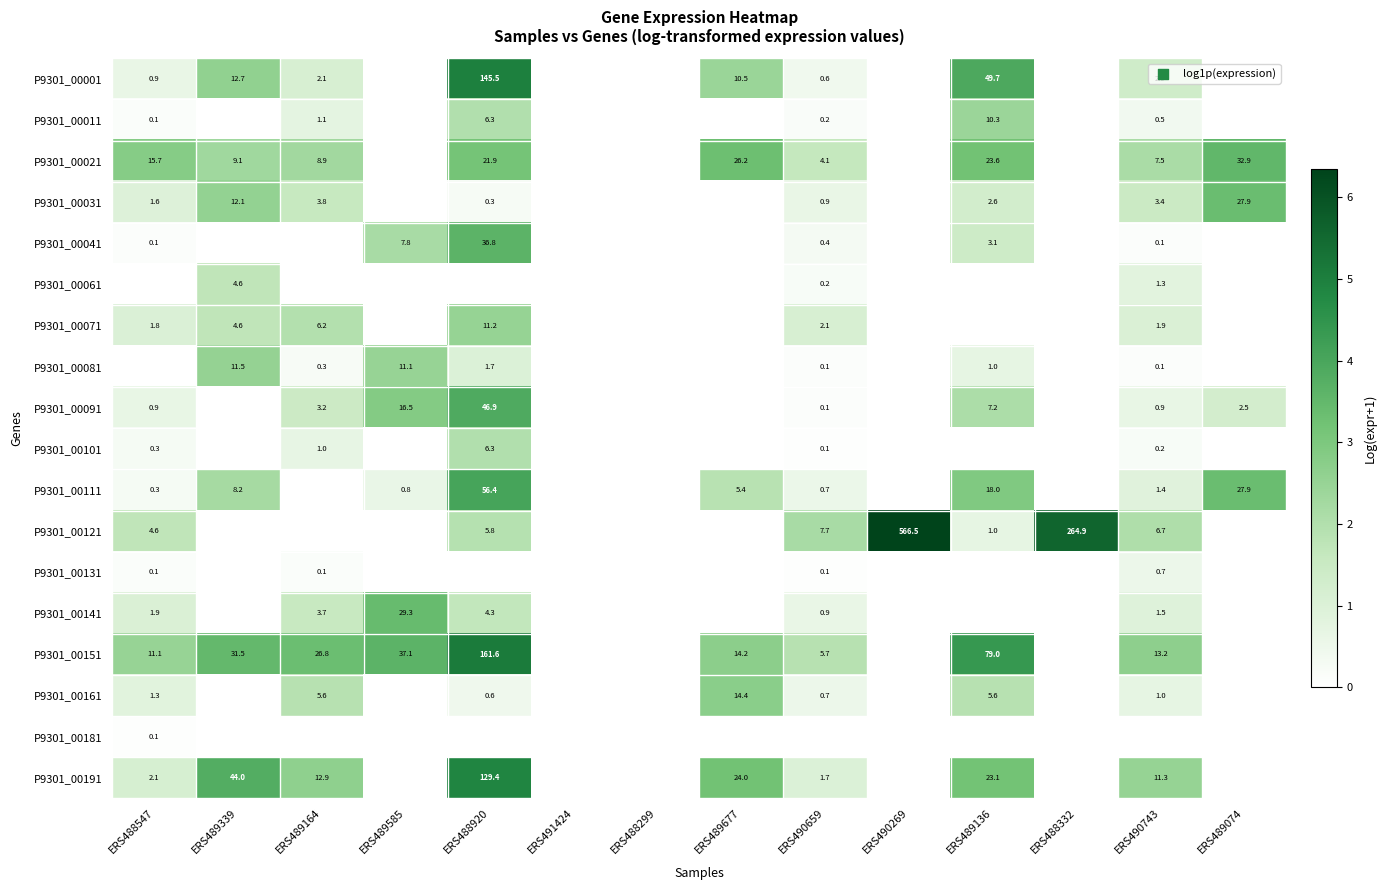

What is the sum of the P9301_00071 values at ERS489164 and ERS489339?

10.8